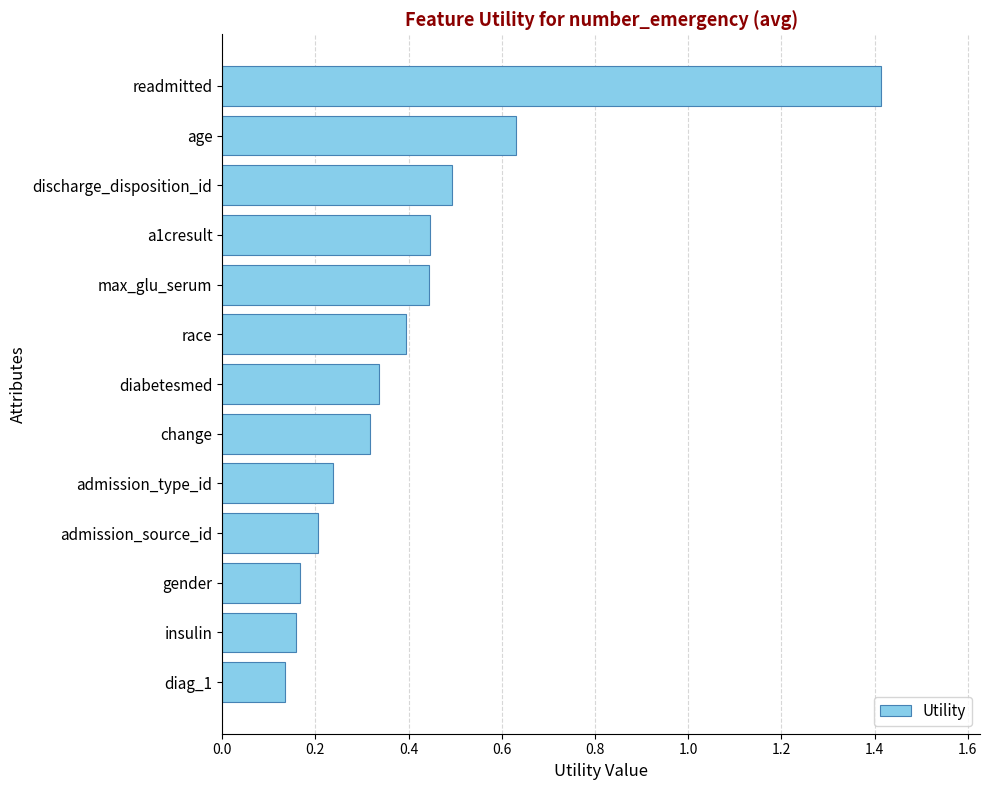

Which has a higher value, discharge_disposition_id or admission_type_id?

discharge_disposition_id